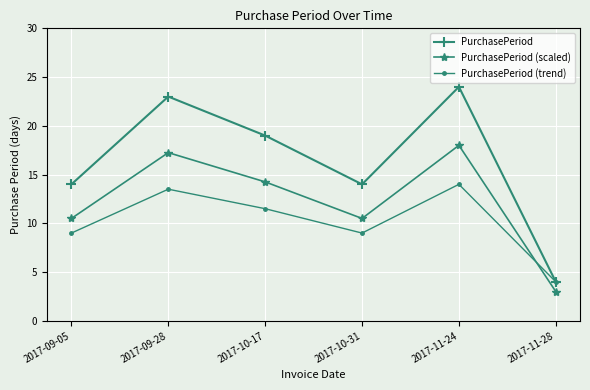

At which label does PurchasePeriod (scaled) reach its peak?

2017-11-24